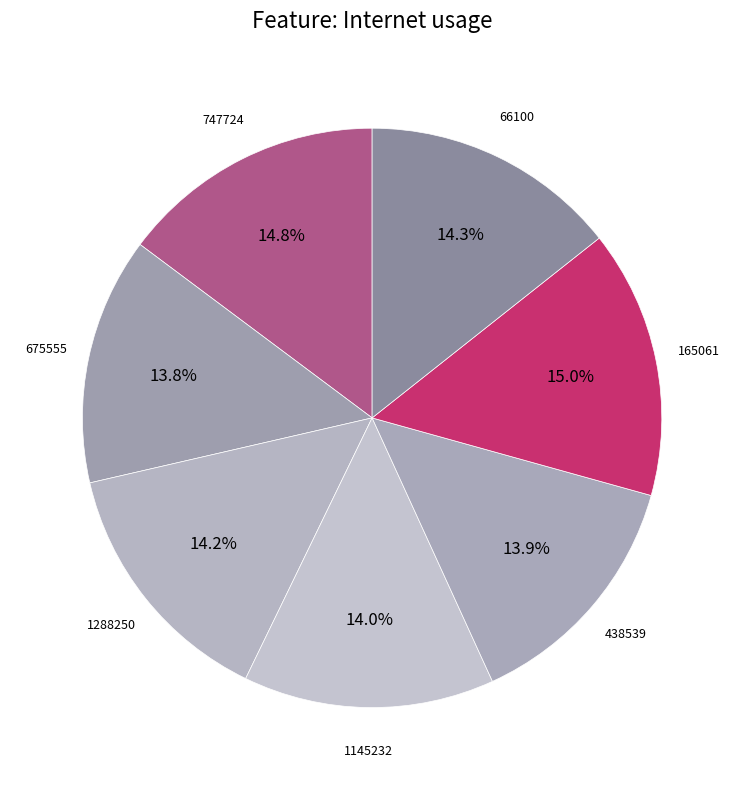

Does 1288250 account for over 50% of the chart?

No